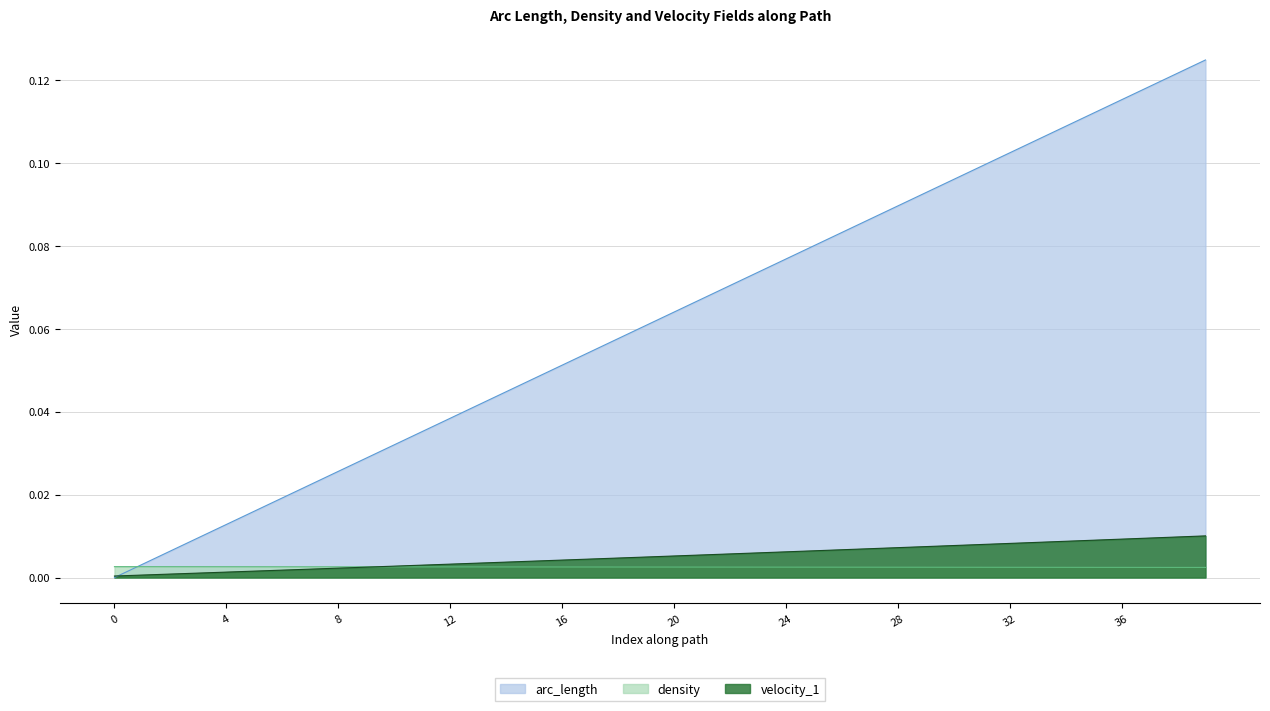

Reading left to right, list all the values displayed in this chart.

arc_length: 0.0	0.0	0.0	0.0	0.0	0.0	0.0	0.0	0.0	0.0	0.0	0.0	0.0	0.0	0.0	0.0	0.1	0.1	0.1	0.1	0.1	0.1	0.1	0.1	0.1	0.1	0.1	0.1	0.1	0.1	0.1	0.1	0.1	0.1	0.1	0.1	0.1	0.1	0.1	0.1
density: 0.0	0.0	0.0	0.0	0.0	0.0	0.0	0.0	0.0	0.0	0.0	0.0	0.0	0.0	0.0	0.0	0.0	0.0	0.0	0.0	0.0	0.0	0.0	0.0	0.0	0.0	0.0	0.0	0.0	0.0	0.0	0.0	0.0	0.0	0.0	0.0	0.0	0.0	0.0	0.0
velocity_1: 0.0	0.0	0.0	0.0	0.0	0.0	0.0	0.0	0.0	0.0	0.0	0.0	0.0	0.0	0.0	0.0	0.0	0.0	0.0	0.0	0.0	0.0	0.0	0.0	0.0	0.0	0.0	0.0	0.0	0.0	0.0	0.0	0.0	0.0	0.0	0.0	0.0	0.0	0.0	0.0